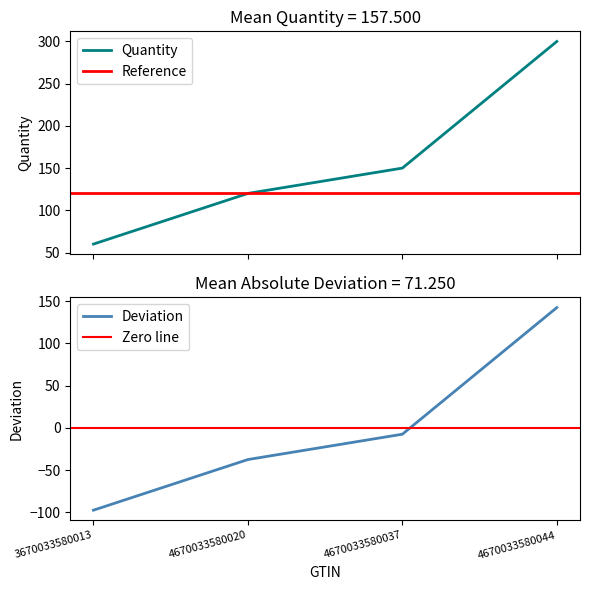

What is the difference between the second highest and second lowest values?

30